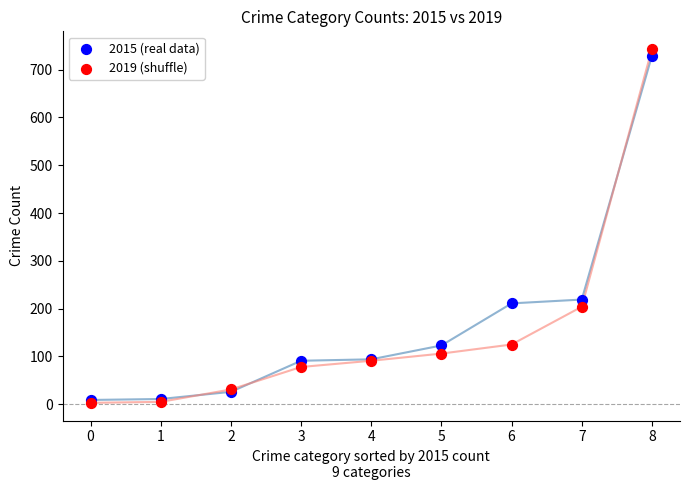

Which series reaches the maximum Y coordinate?

2019 (shuffle)